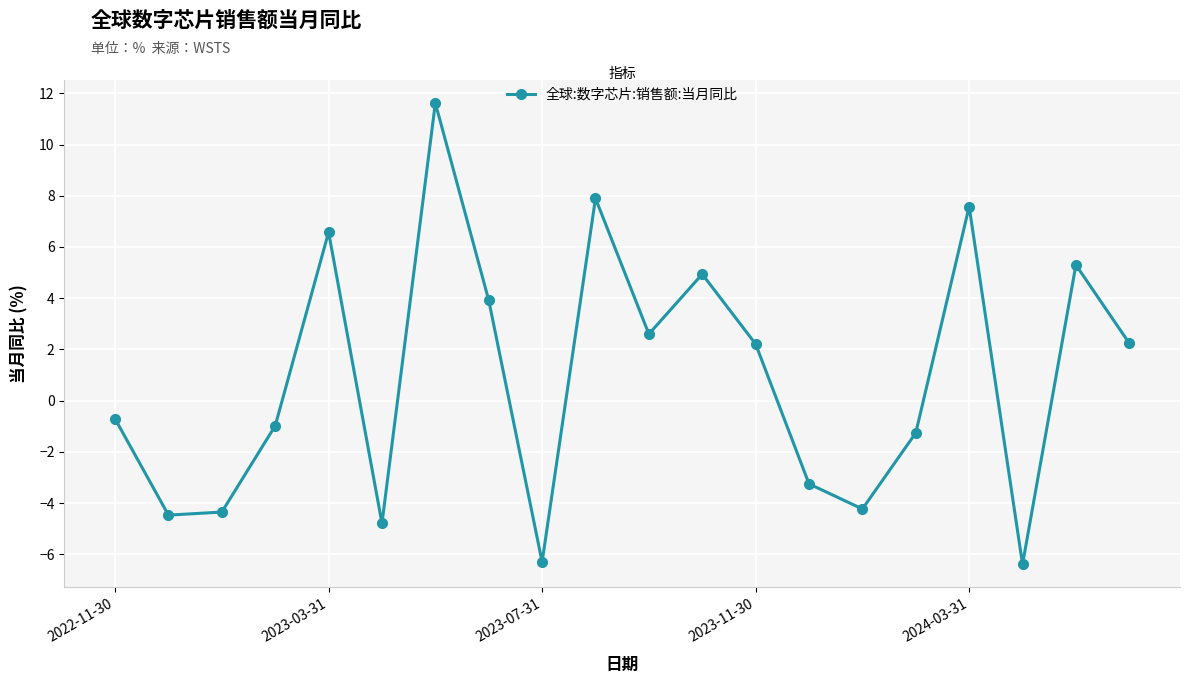

Count the number of categories in the chart.

20